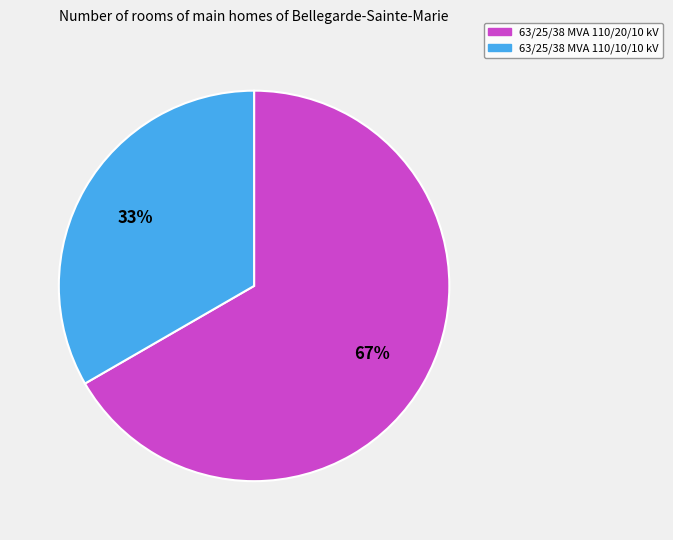

To the nearest percent, what is the average slice percentage?

50%